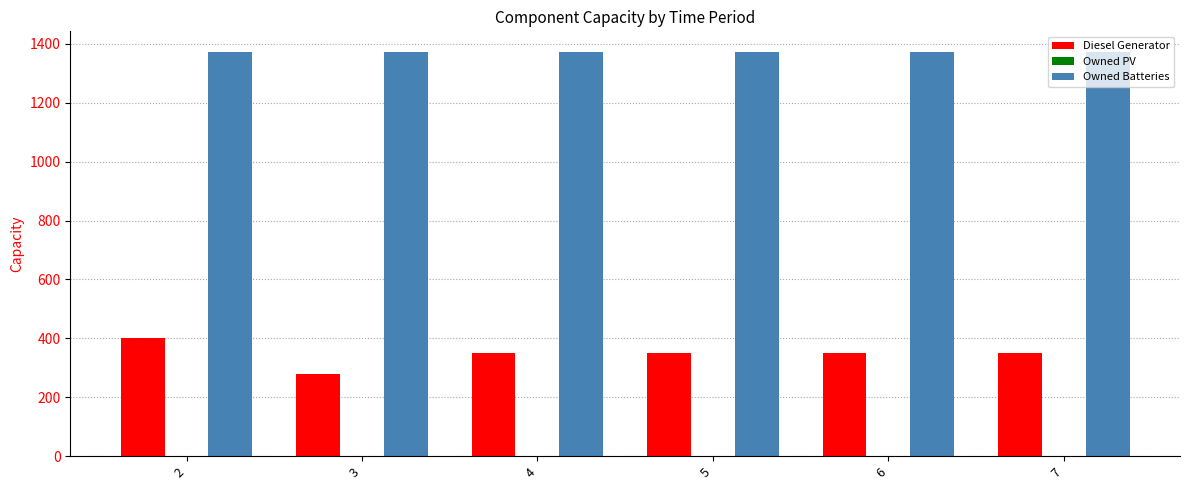

What is the sum of the Owned Batteries values at 4 and 2?

2748